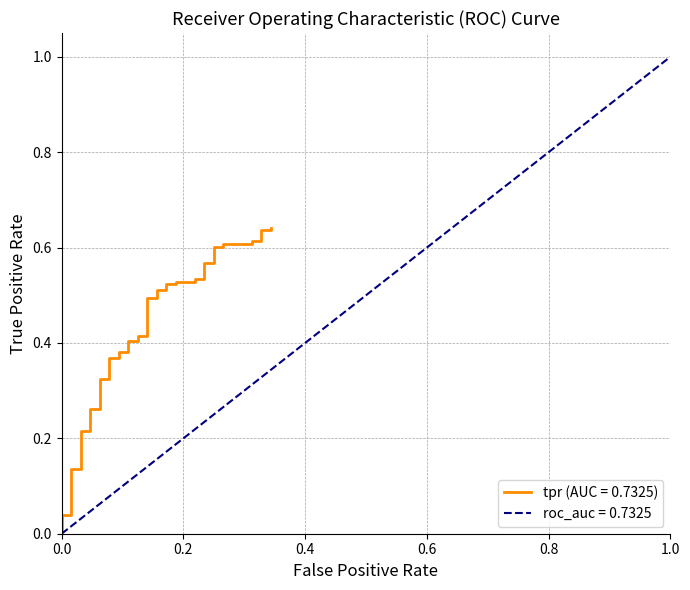

What is the greatest value displayed?

0.6